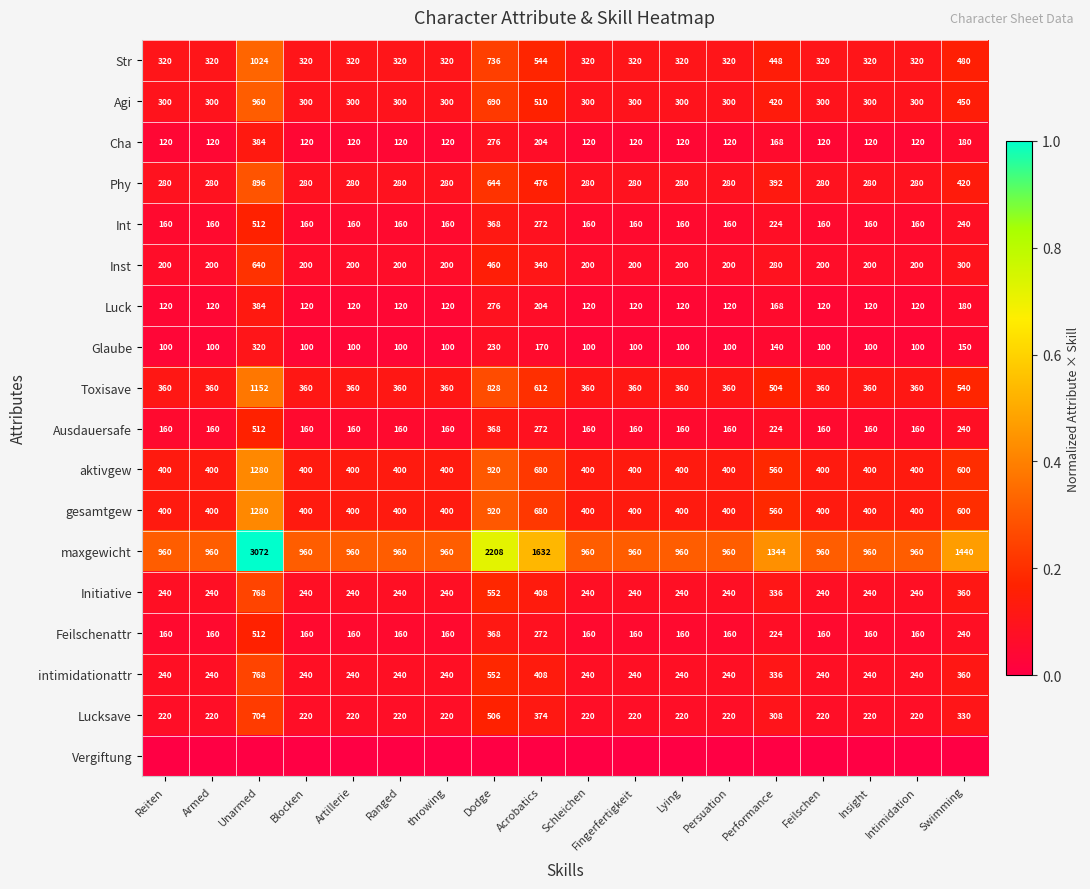

The aktivgew series shows 400 at Persuation. True or false?

True